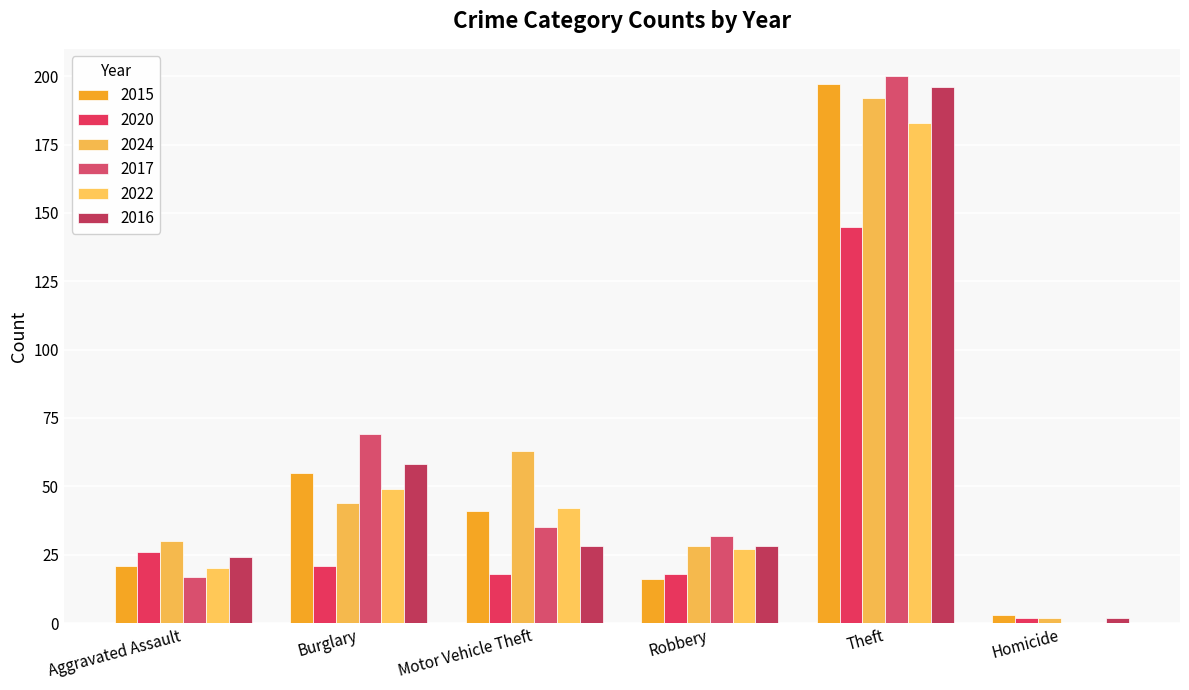

At Robbery, list the series in order from largest to smallest.

2017, 2024, 2016, 2022, 2020, 2015